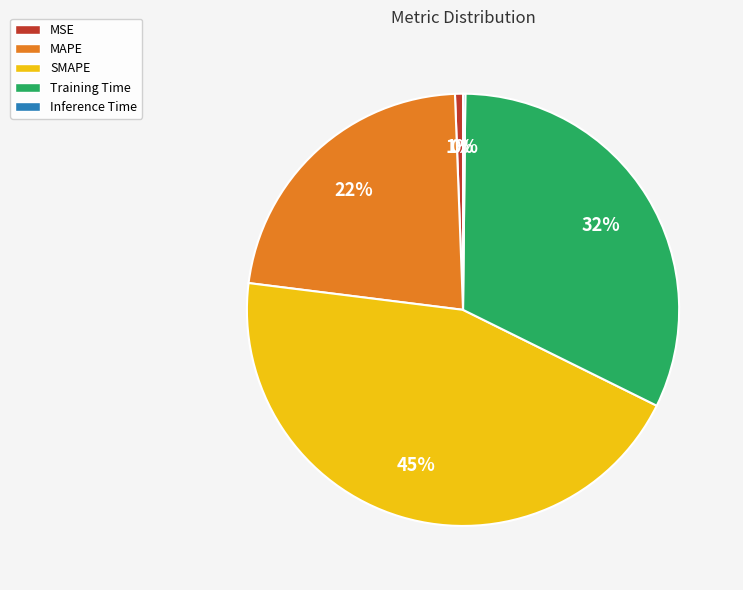

Combined, do MSE and Training Time account for over 50%?

No